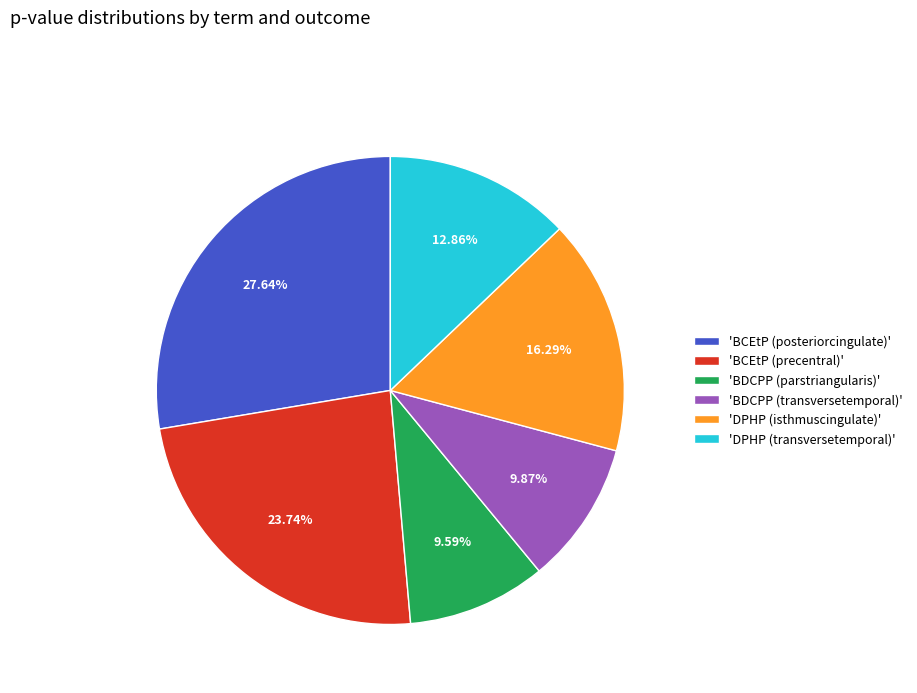

Which category has the biggest portion of the pie?

'BCEtP (posteriorcingulate)'